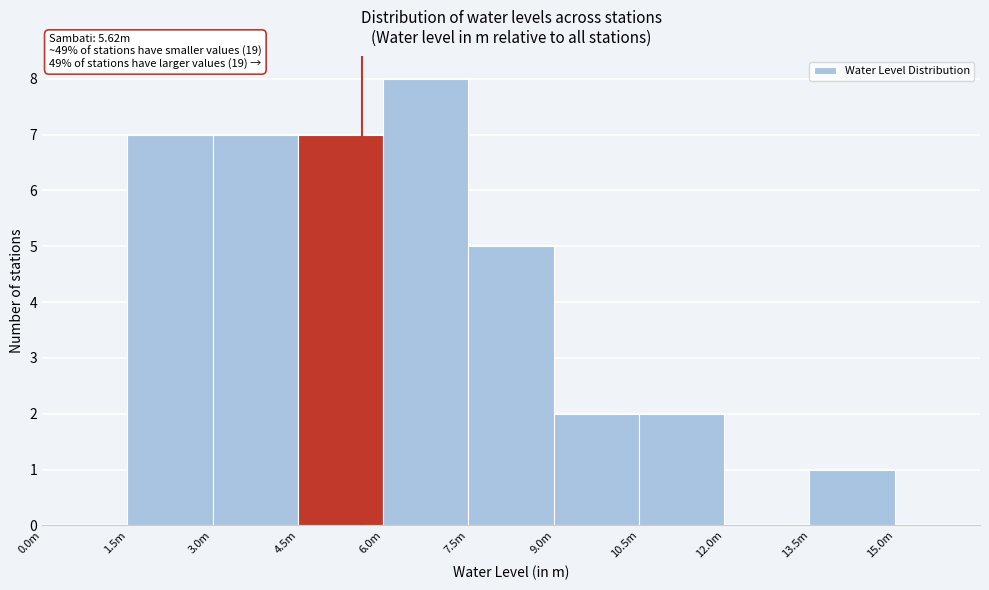

Reading right to left, what are all the values shown in this chart?

13.5m=1	12.0m=0	10.5m=2	9.0m=2	7.5m=5	6.0m=8	4.5m=7	3.0m=7	1.5m=7	0.0m=0